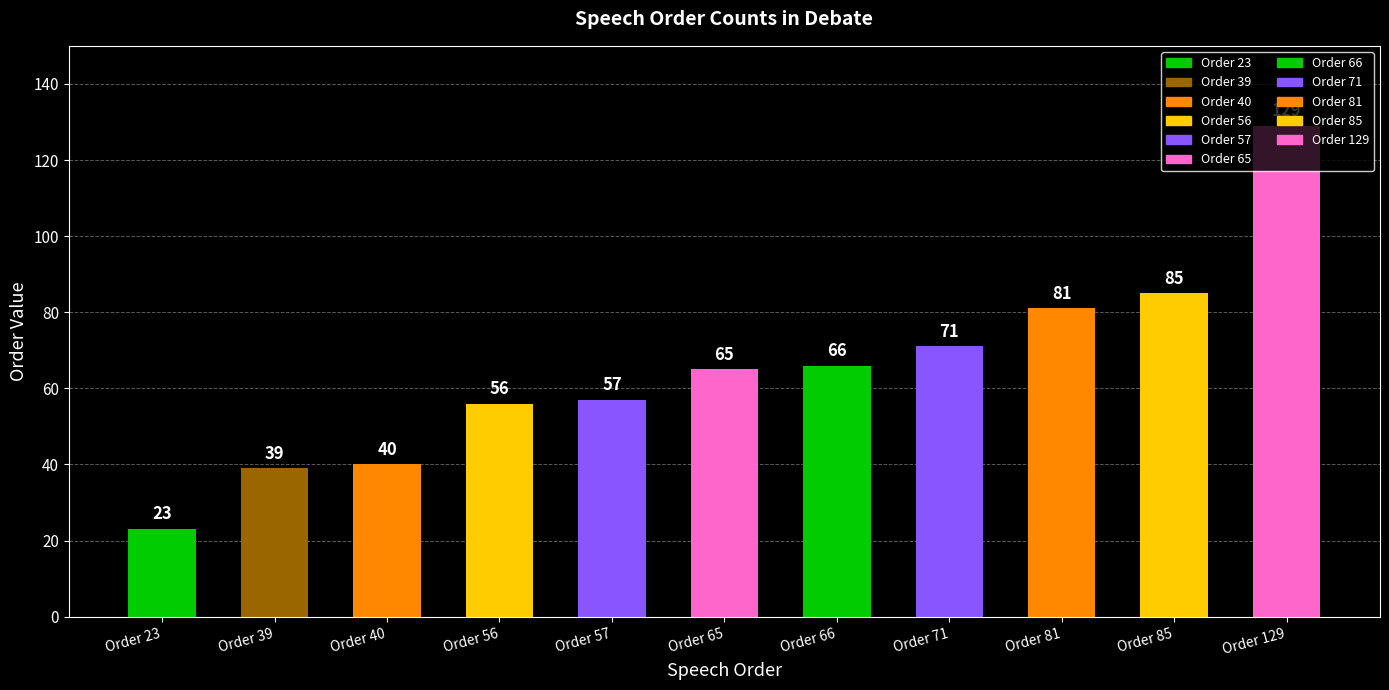

What is the smallest value displayed?

23